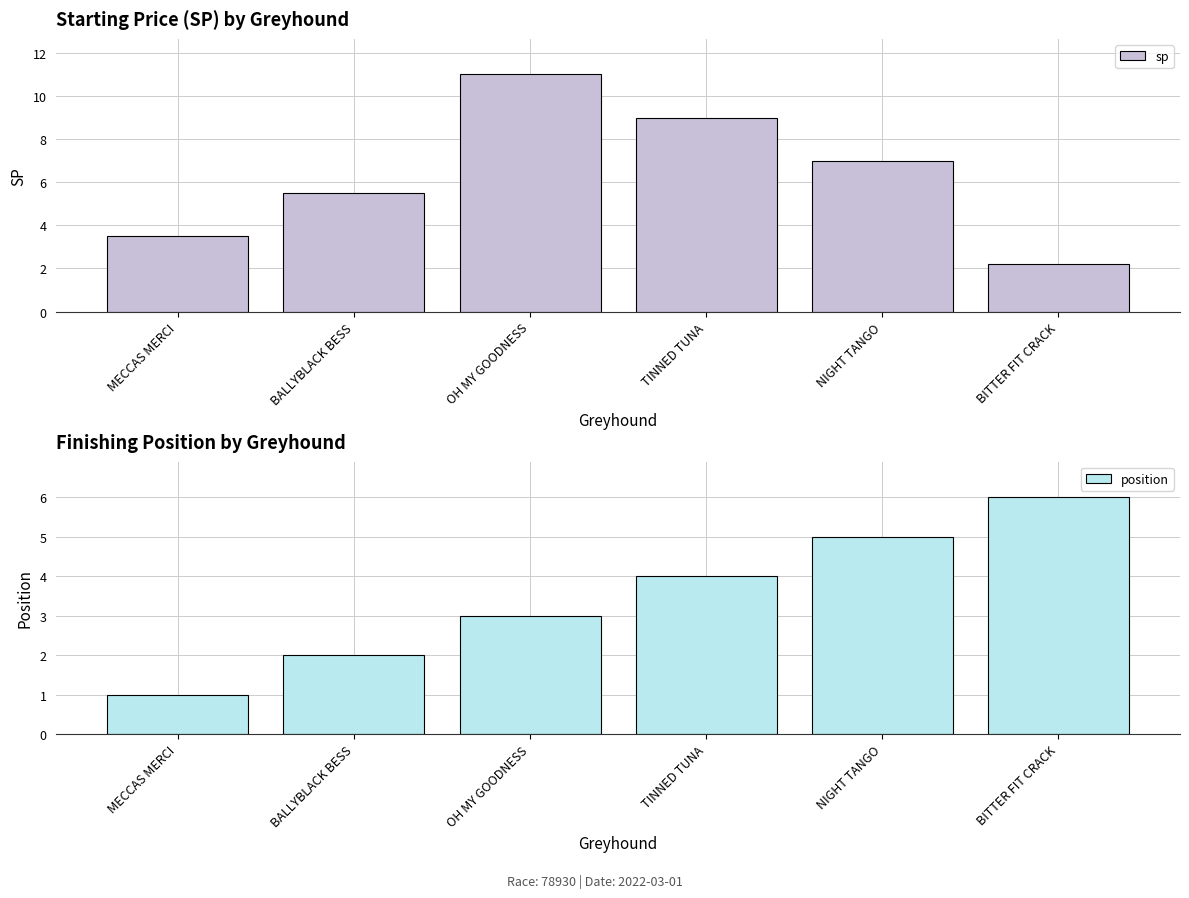

The position series shows 2.0 at BALLYBLACK BESS. True or false?

True